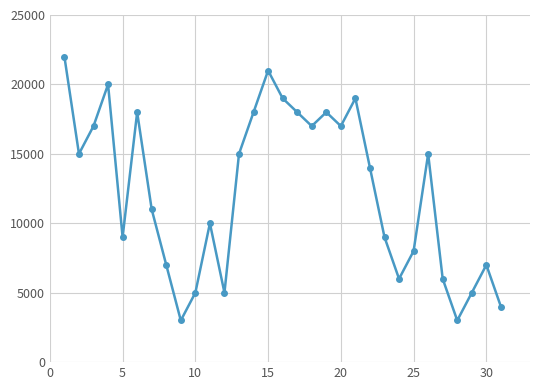

What is the smallest value displayed?

3000